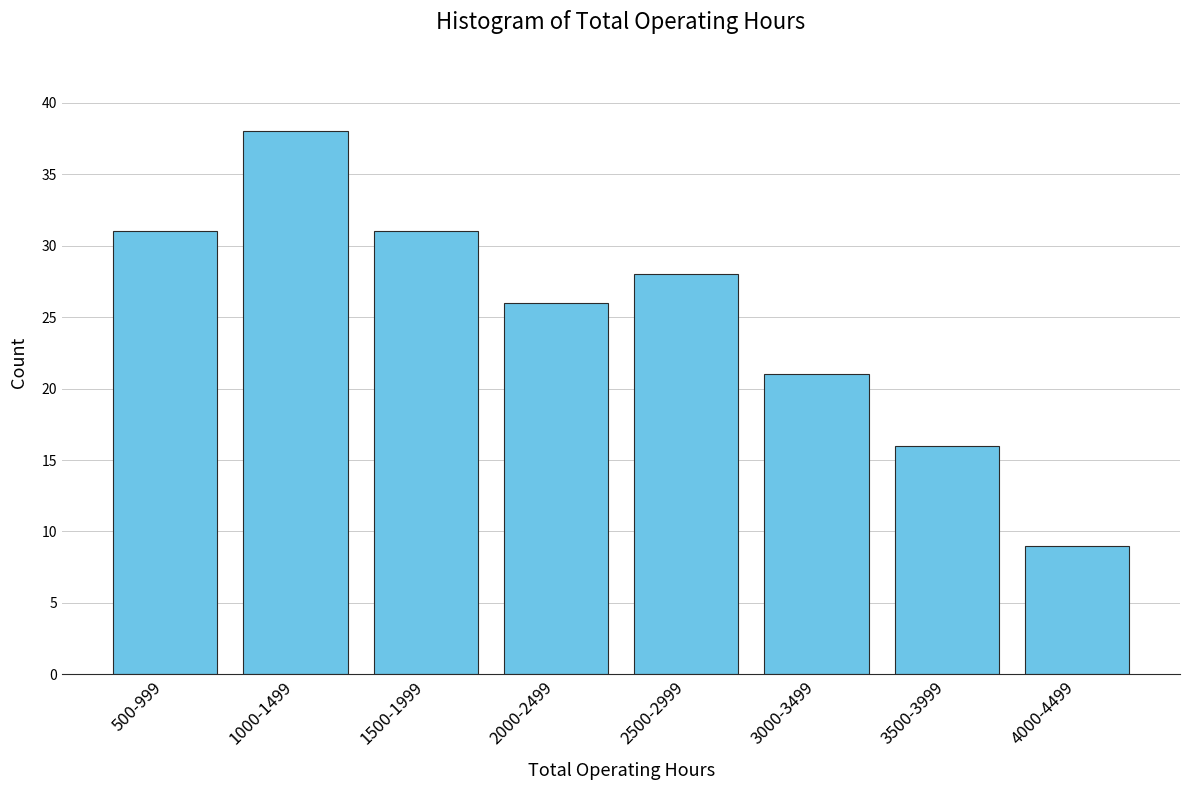

Reading right to left, list all the values displayed in this chart.

4000-4499=9	3500-3999=16	3000-3499=21	2500-2999=28	2000-2499=26	1500-1999=31	1000-1499=38	500-999=31